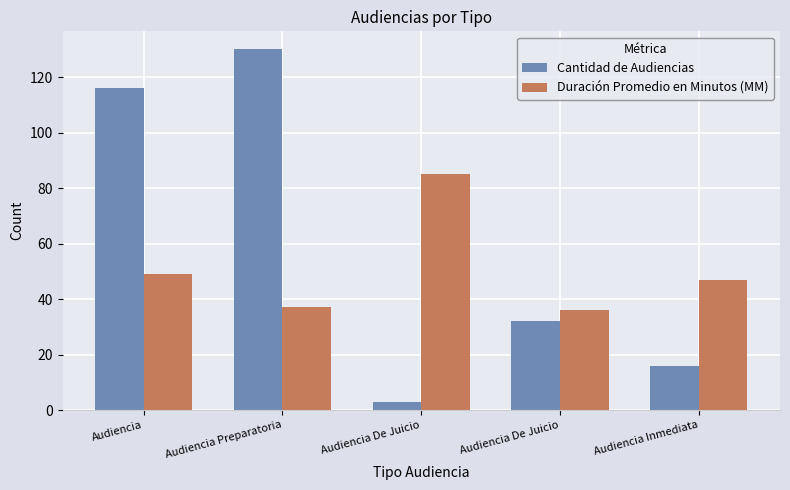

How many series are shown in this chart?

2